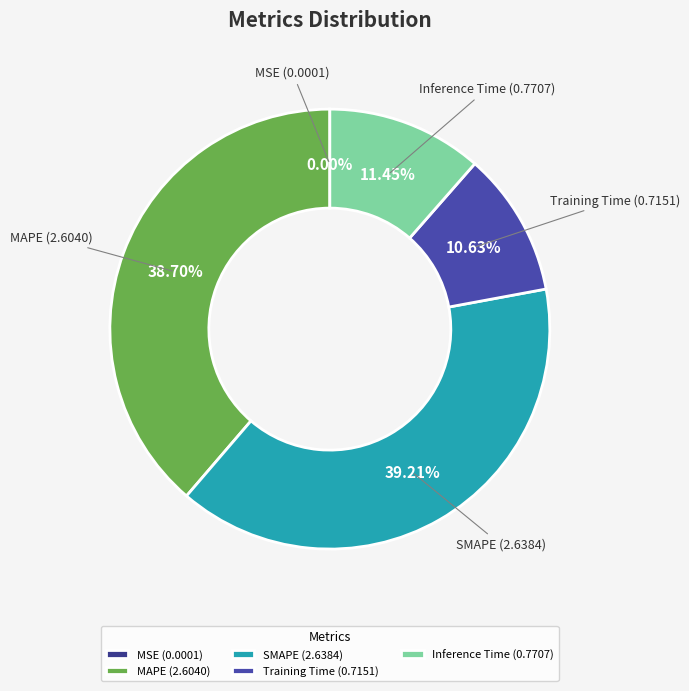

Combined, do MAPE and SMAPE account for over 50%?

Yes